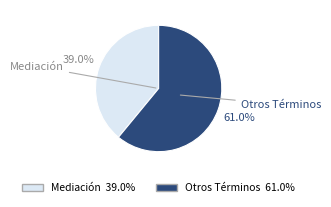

Does any single category account for the majority?

Yes